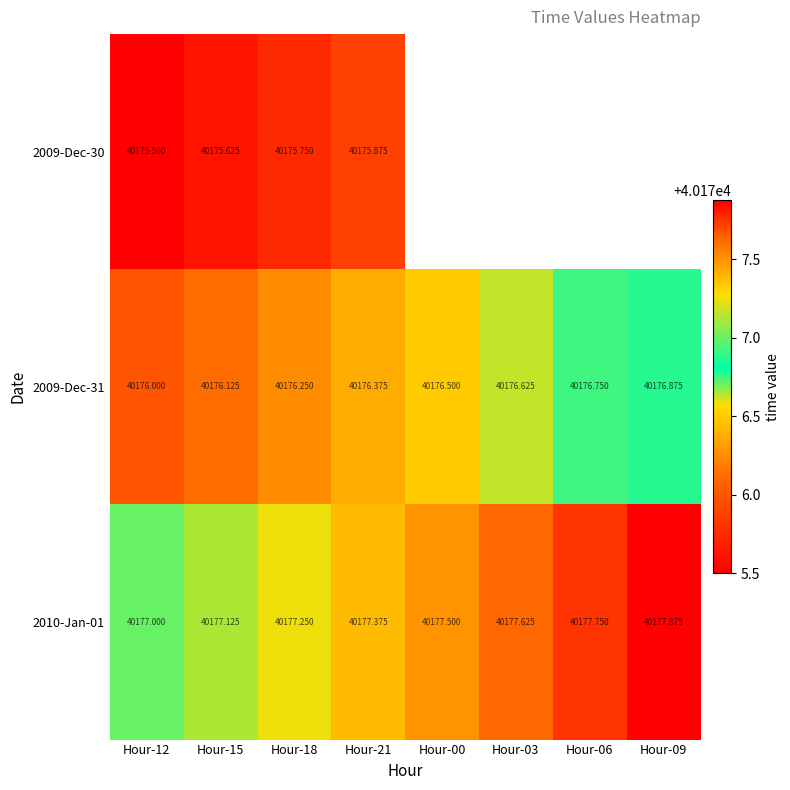

What is the difference between the maximum and second lowest values in the 2010-Jan-01 series?

0.8